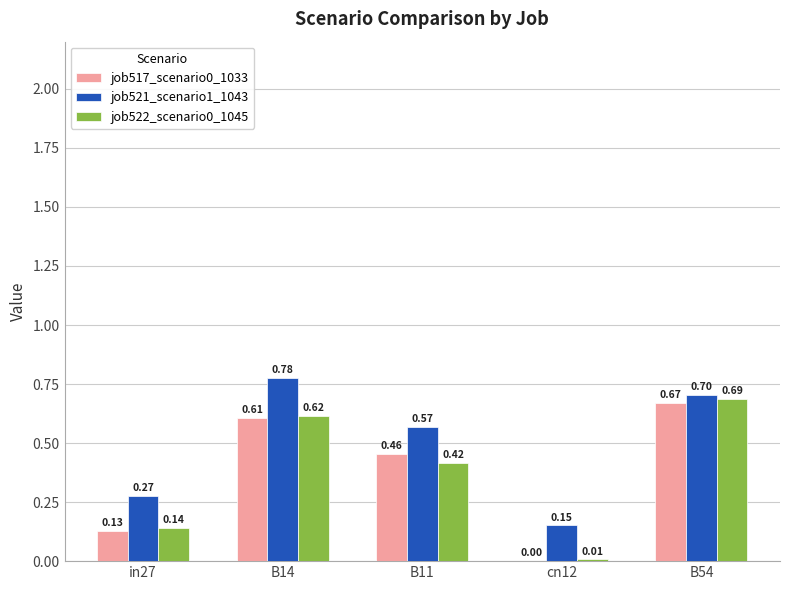

At which category is the sum across all series the highest?

B54